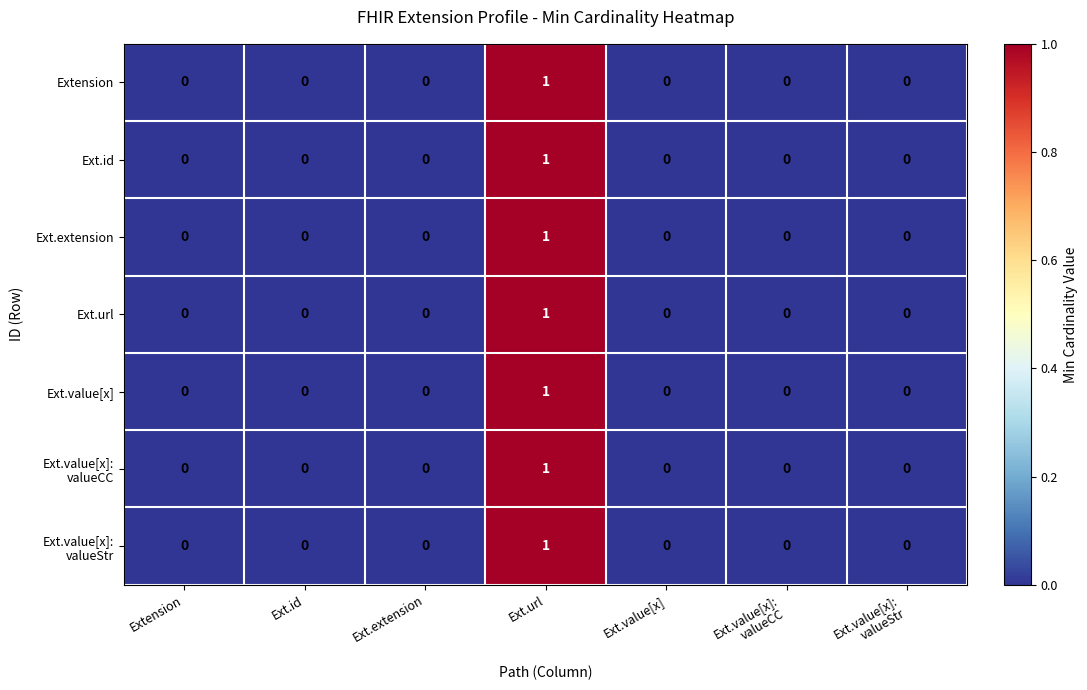

Is it true that Ext.extension equals -1 at Ext.id?

False